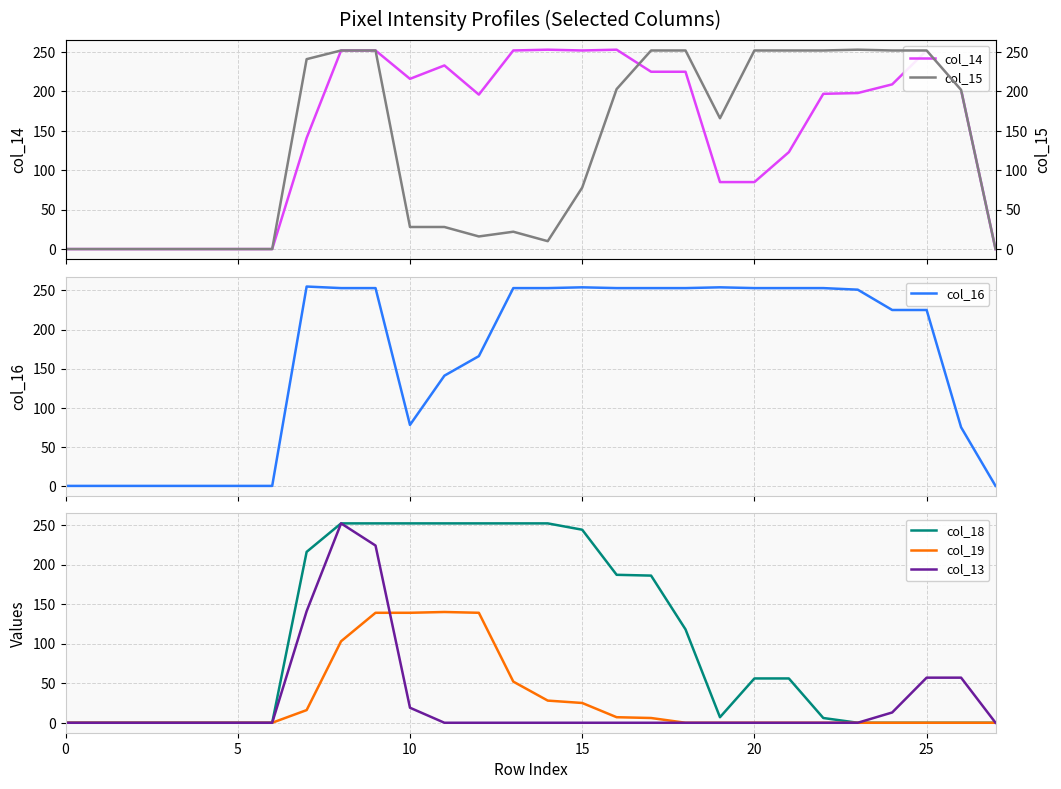

Where does the col_16 series first go above 251?

7